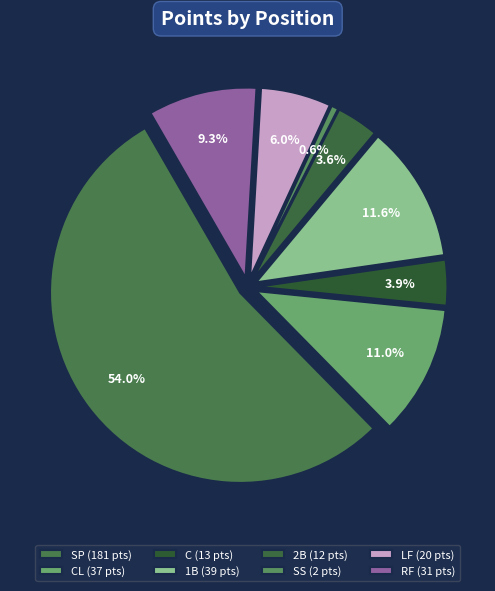

To the nearest percent, what percentage of the pie is 2B?

4%